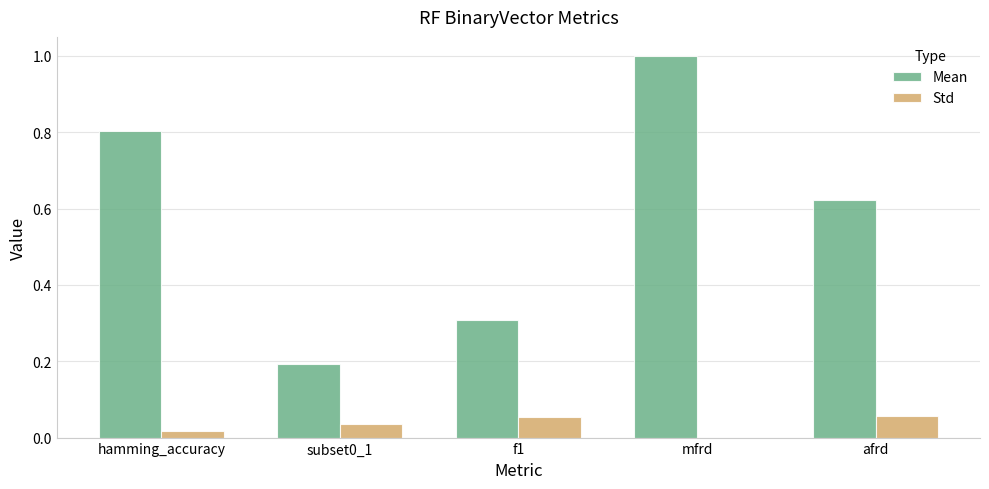

True or false: Std has a value of 0.0 at hamming_accuracy.

True